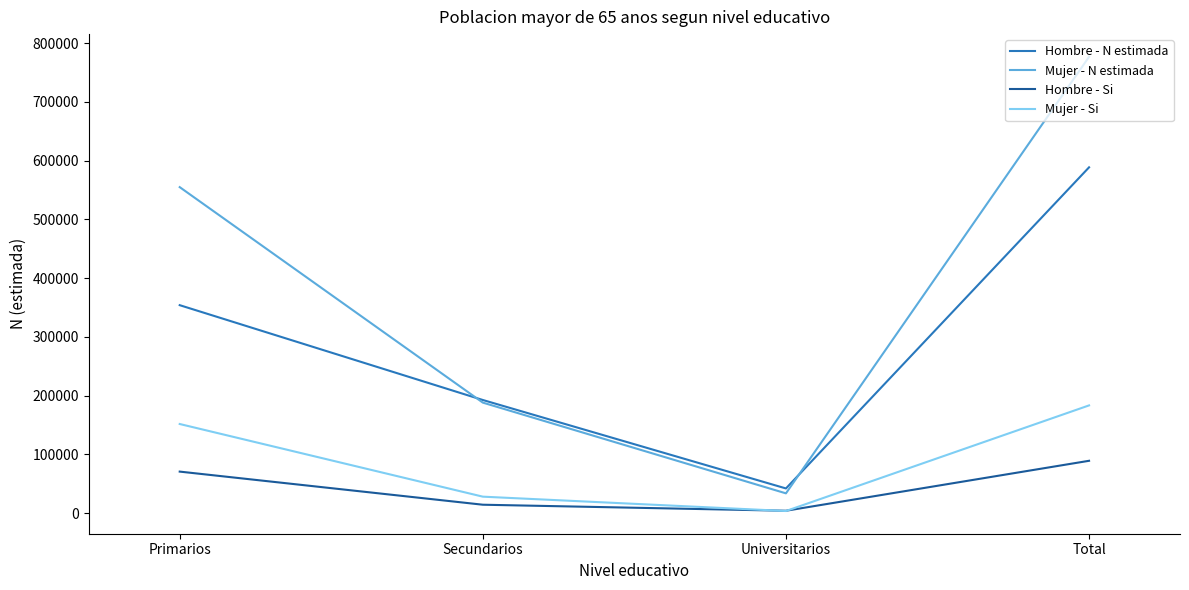

What is the difference between the highest and lowest values at Primarios?

484074